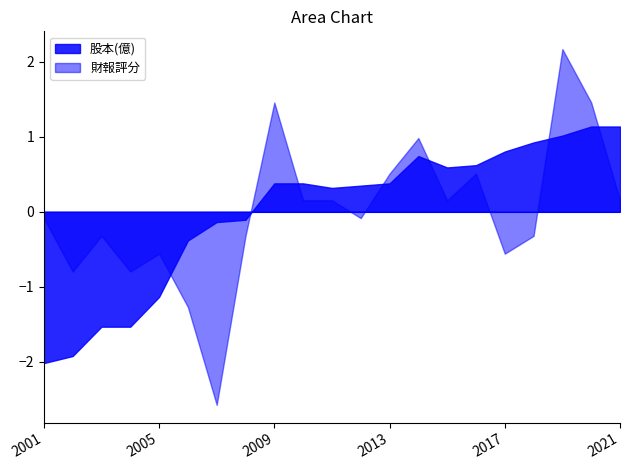

What are all the series names shown in the legend?

股本(億), 財報評分